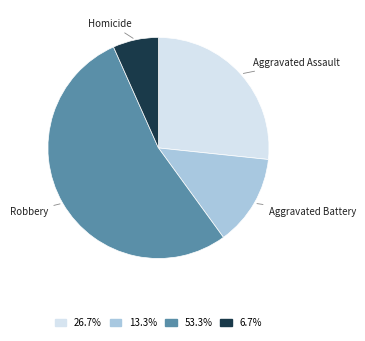

How many slices are in this pie chart?

4